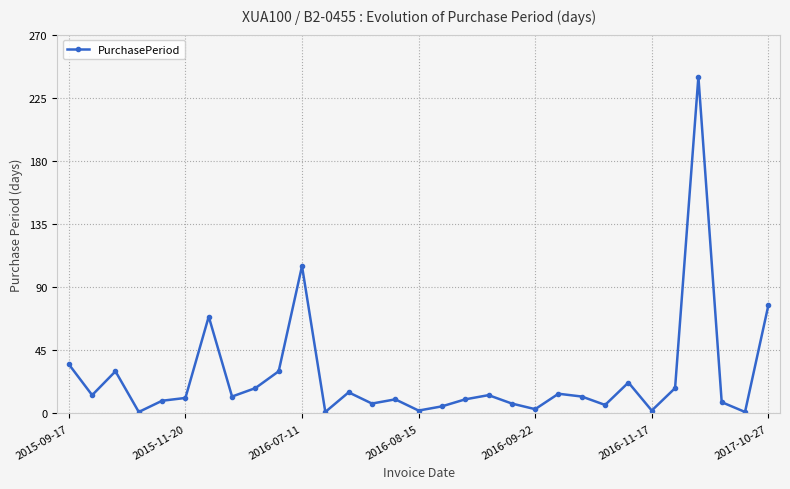

True or false: there are more than 2 points higher than both neighbors.

True